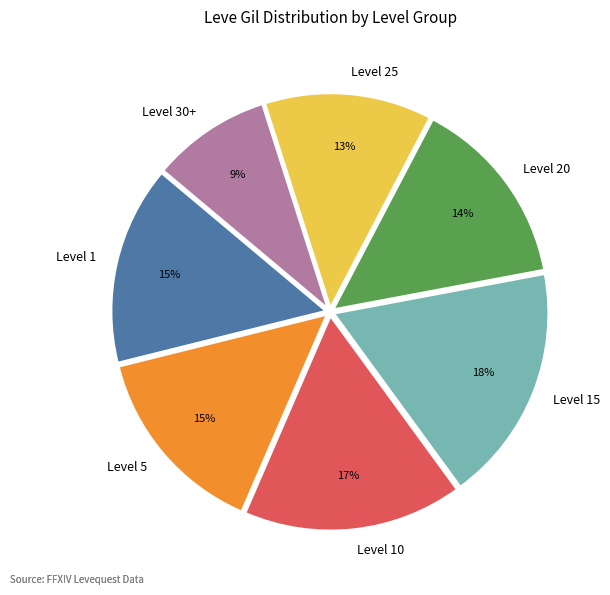

Count the number of slices in the pie.

7